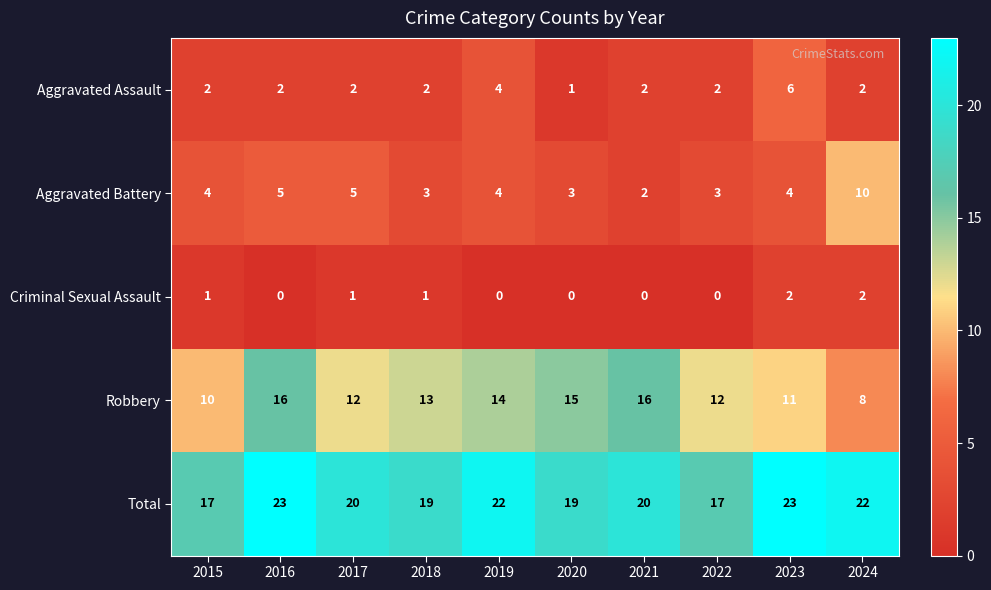

What is the difference between the highest and lowest values at 2023?

21